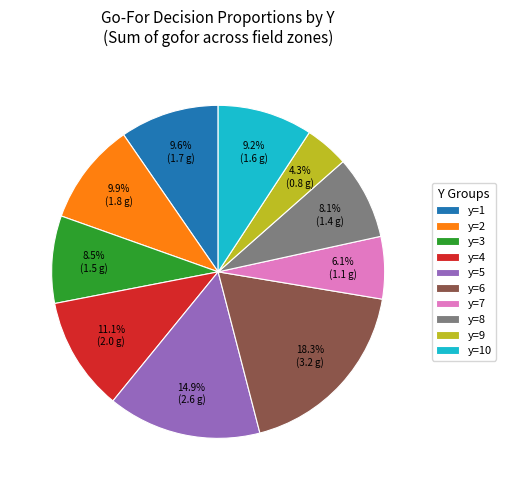

To the nearest percent, what is the average slice percentage?

10%